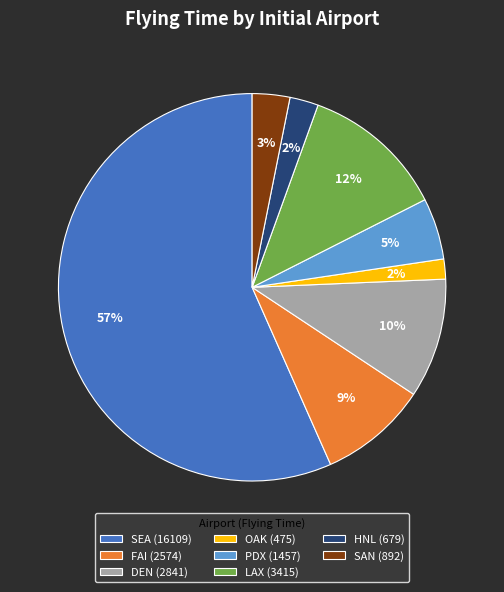

Does FAI (2574) represent more than half of the total?

No